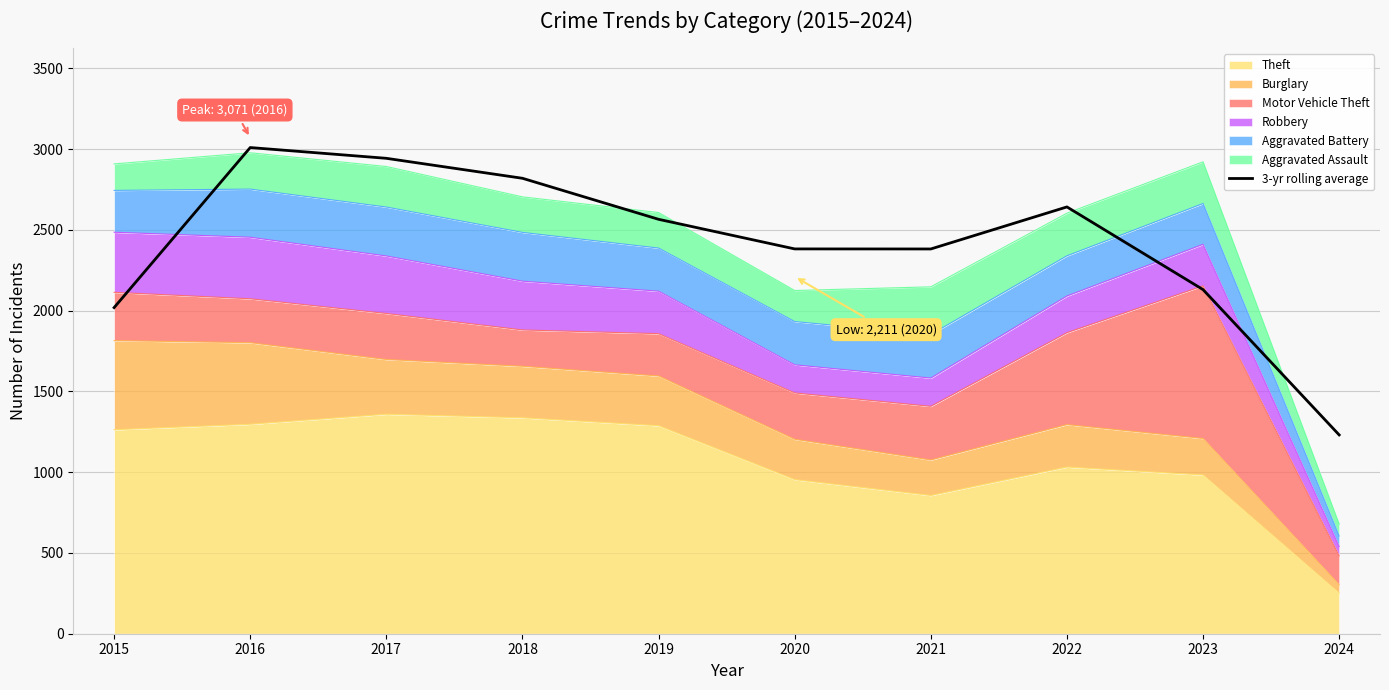

Does the chart have visible grid lines?

Yes